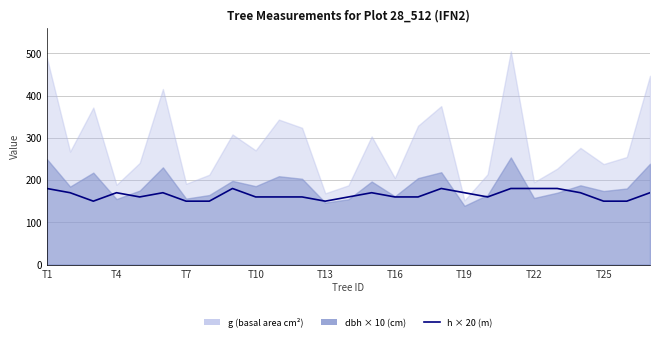

Which category has the lowest value across all series?

T7